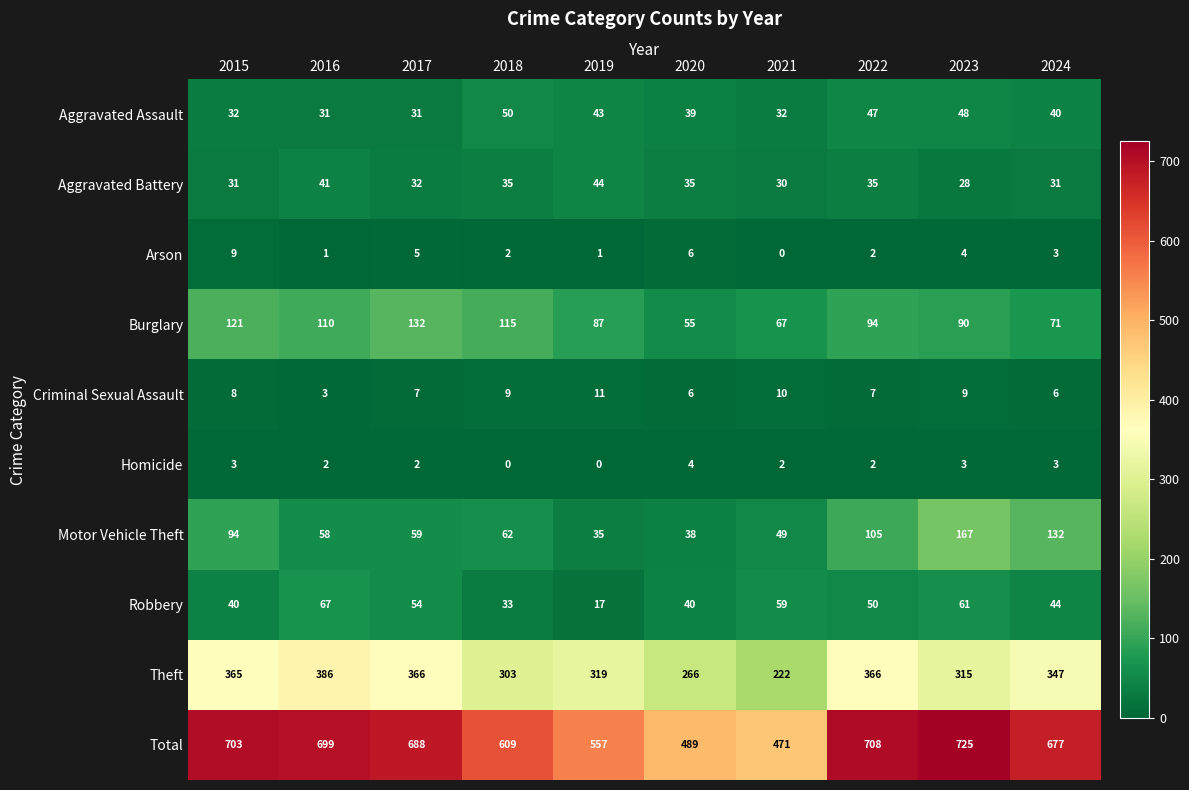

What is the minimum value for Motor Vehicle Theft?

35